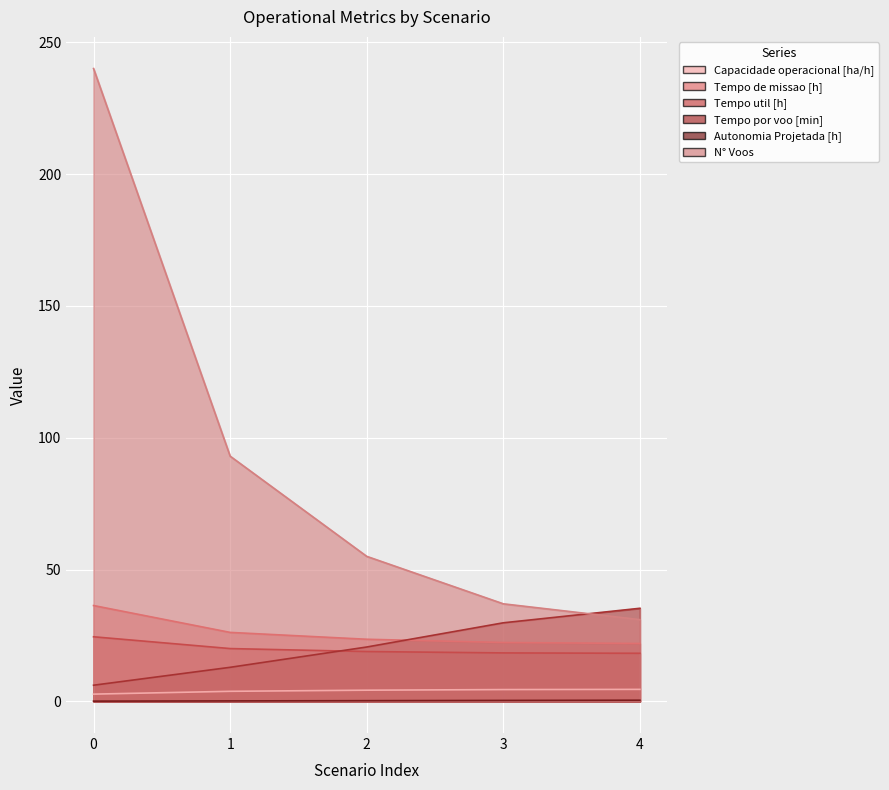

Between 4 and 0, which is larger?

4